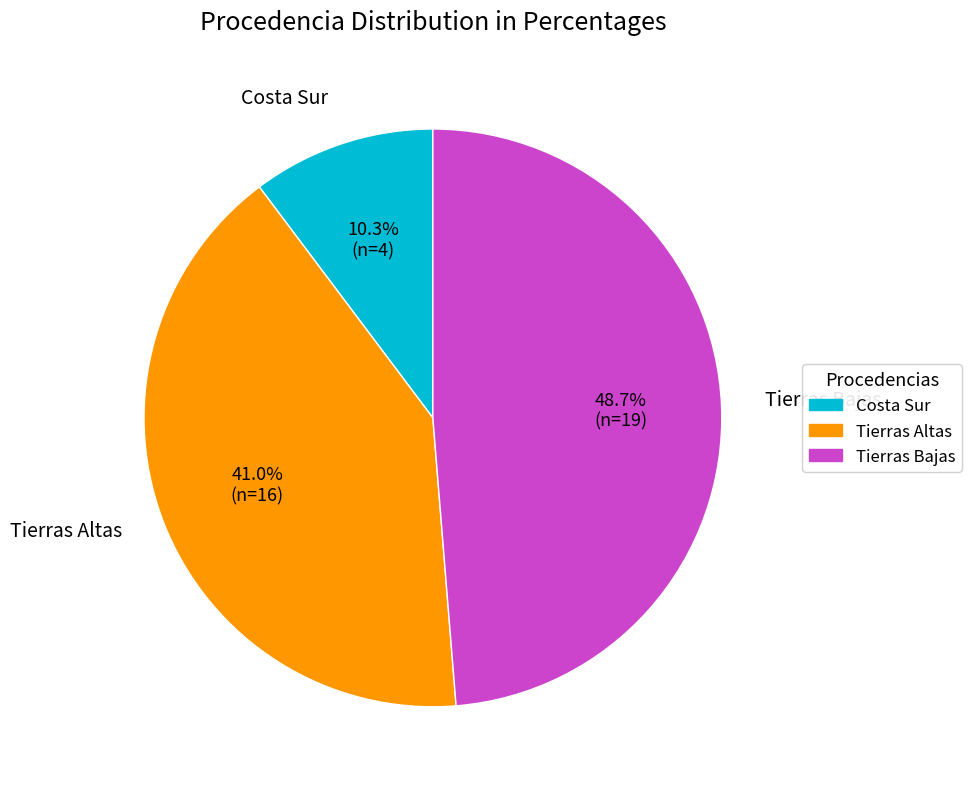

To the nearest percent, what portion does Tierras Bajas represent?

49%